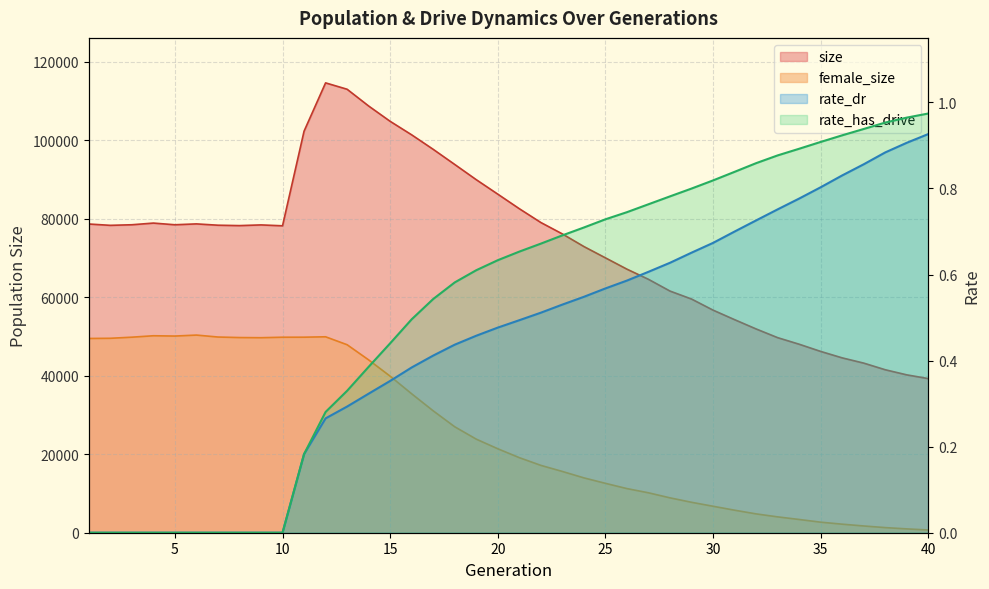

Is it true that rate_dr equals 0.2 at 33?

False